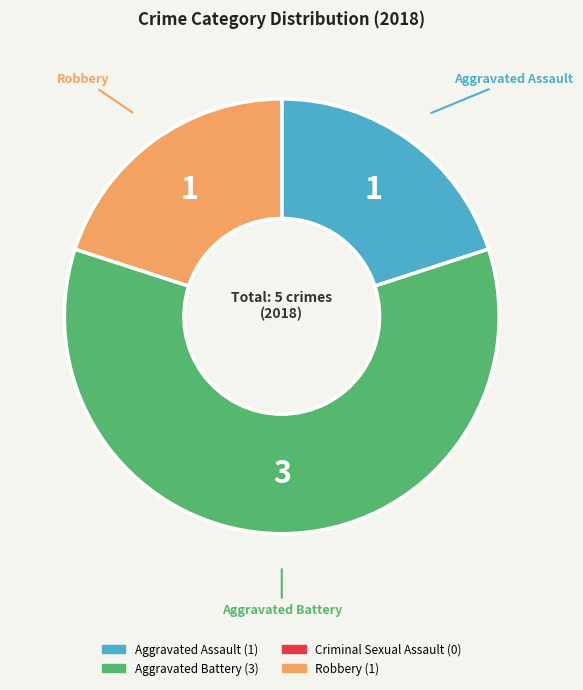

How many slices are in this pie chart?

3